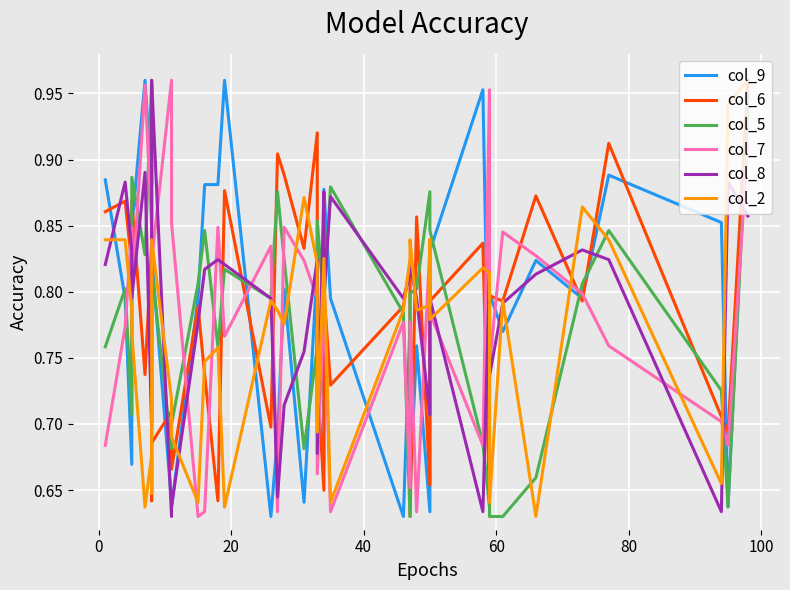

How many intersections are there between col_2 and col_6?

21